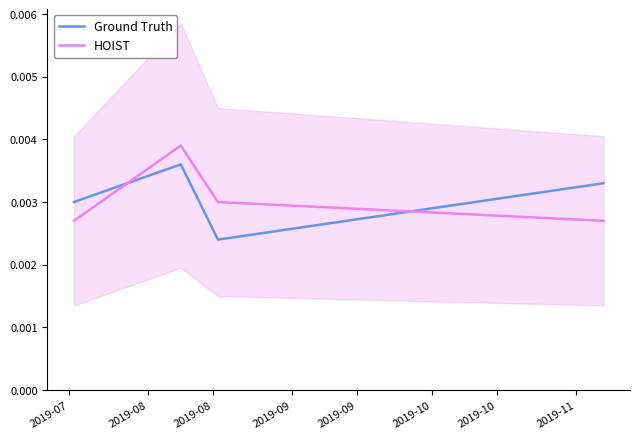

At how many categories does at least one series exceed 0?

4